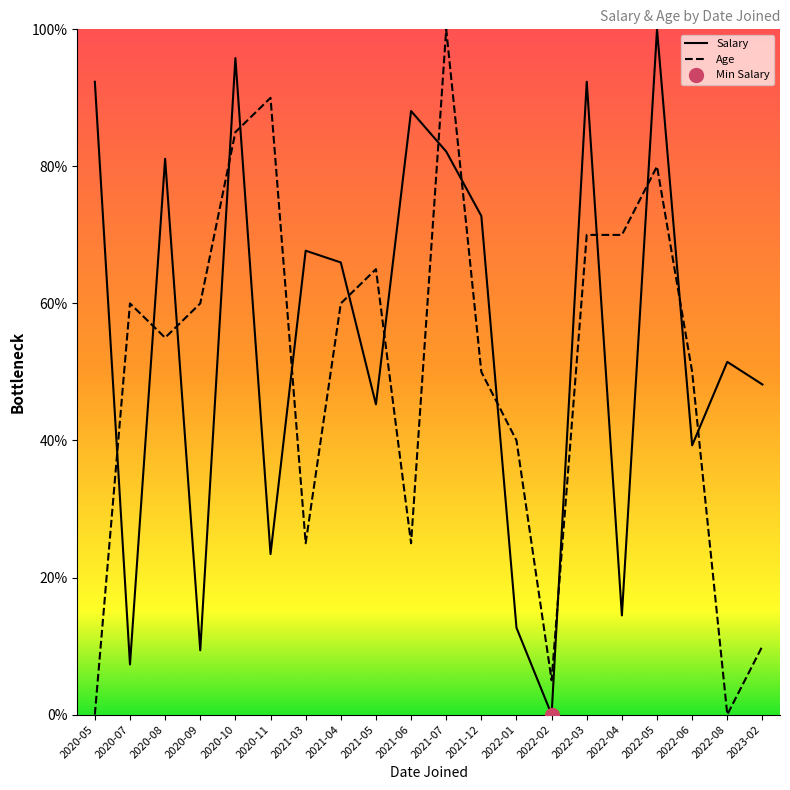

How many lines are shown in the chart?

2